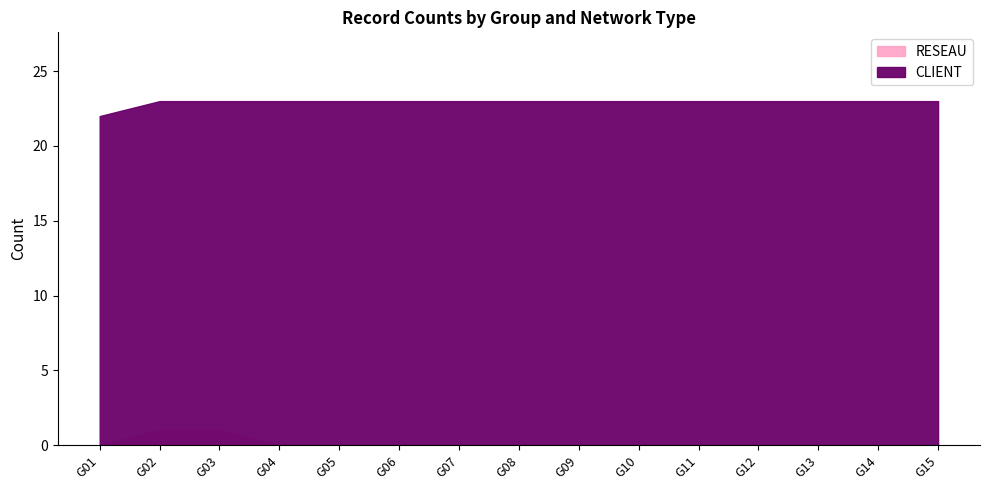

How many series are shown in this chart?

2